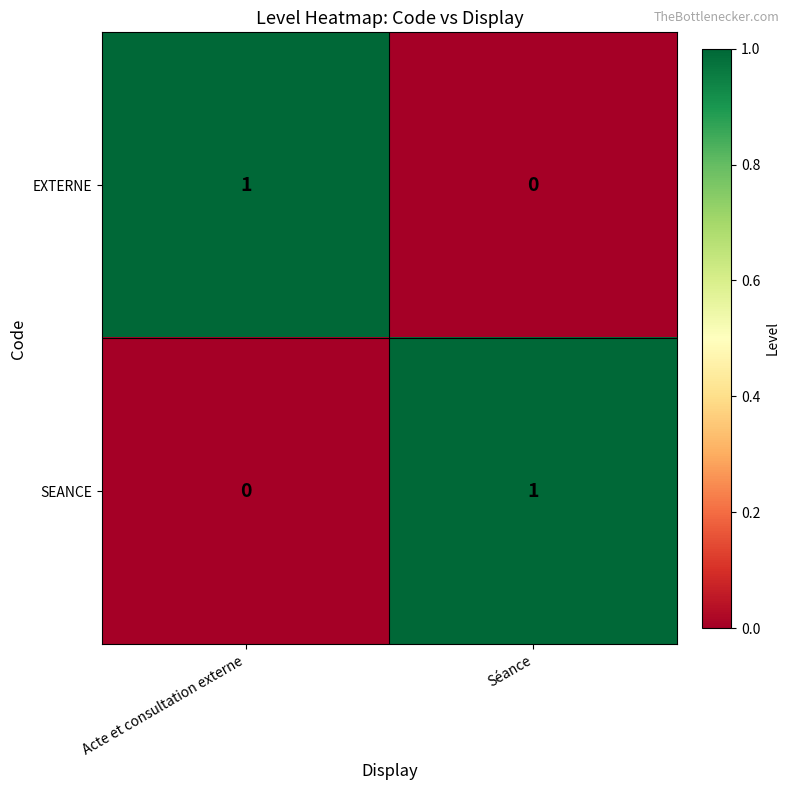

Where is SEANCE nearest to the value 0?

Acte et consultation externe